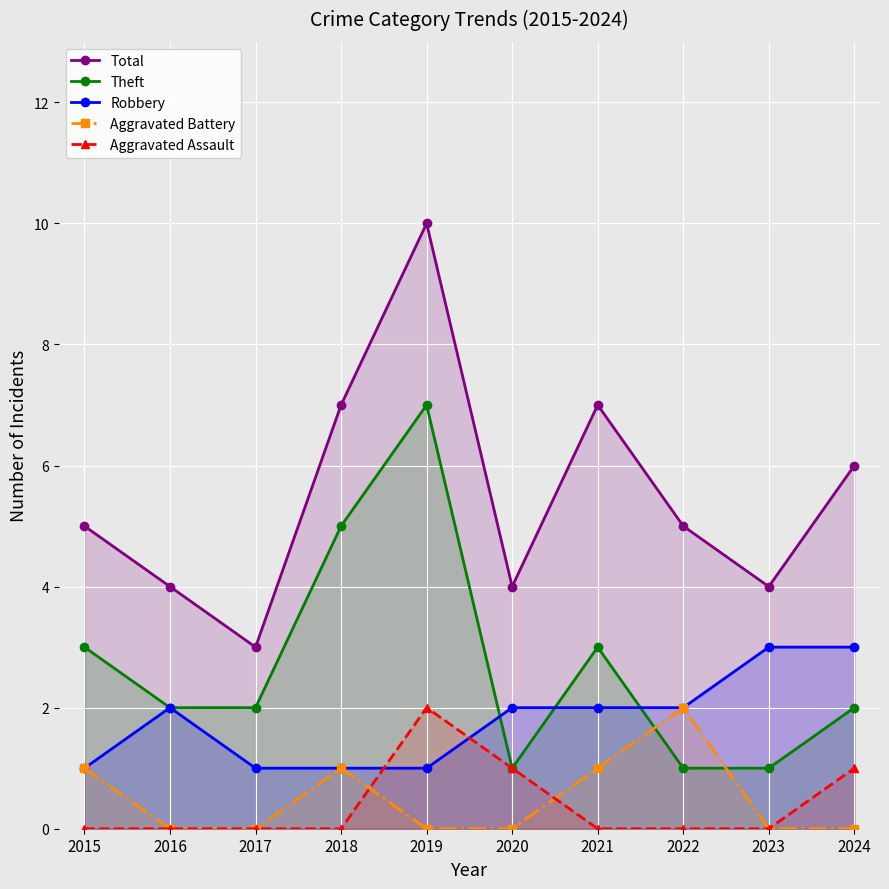

Rank the categories by Theft value from highest to lowest.

2019, 2018, 2015, 2021, 2016, 2017, 2024, 2020, 2022, 2023